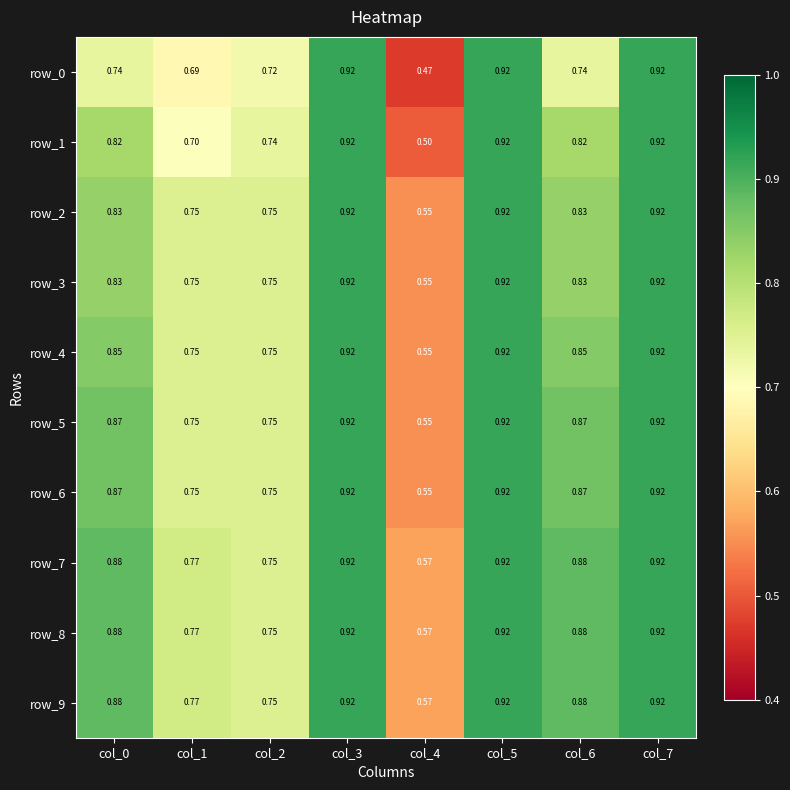

Is the value of row_0 at col_7 greater than the value of row_9 at col_0?

Yes